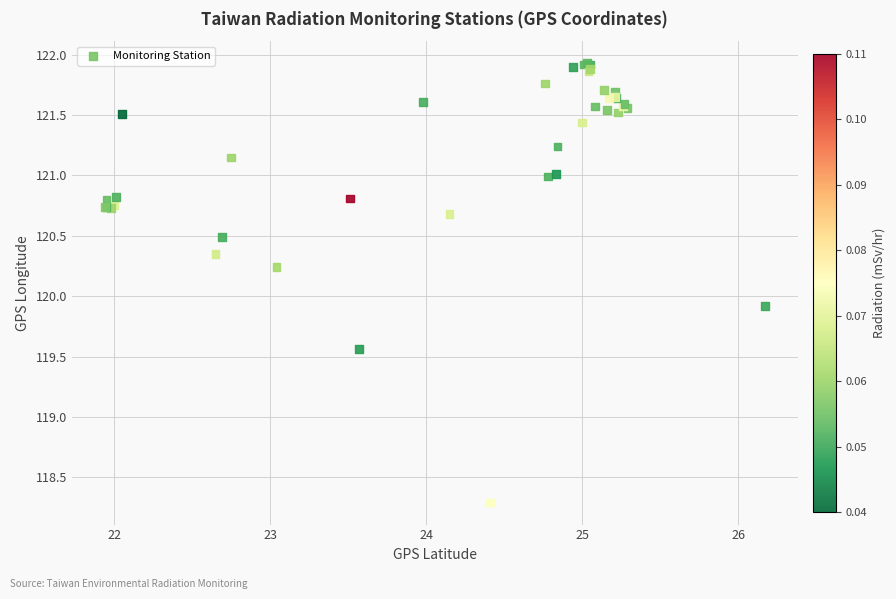

What Y value in the scatter plot is closest to 120?

119.9